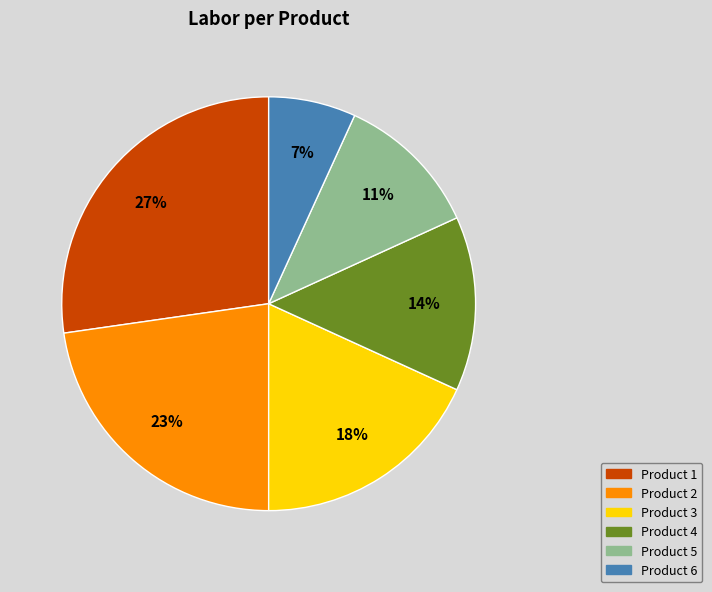

How many segments does this pie chart have?

6